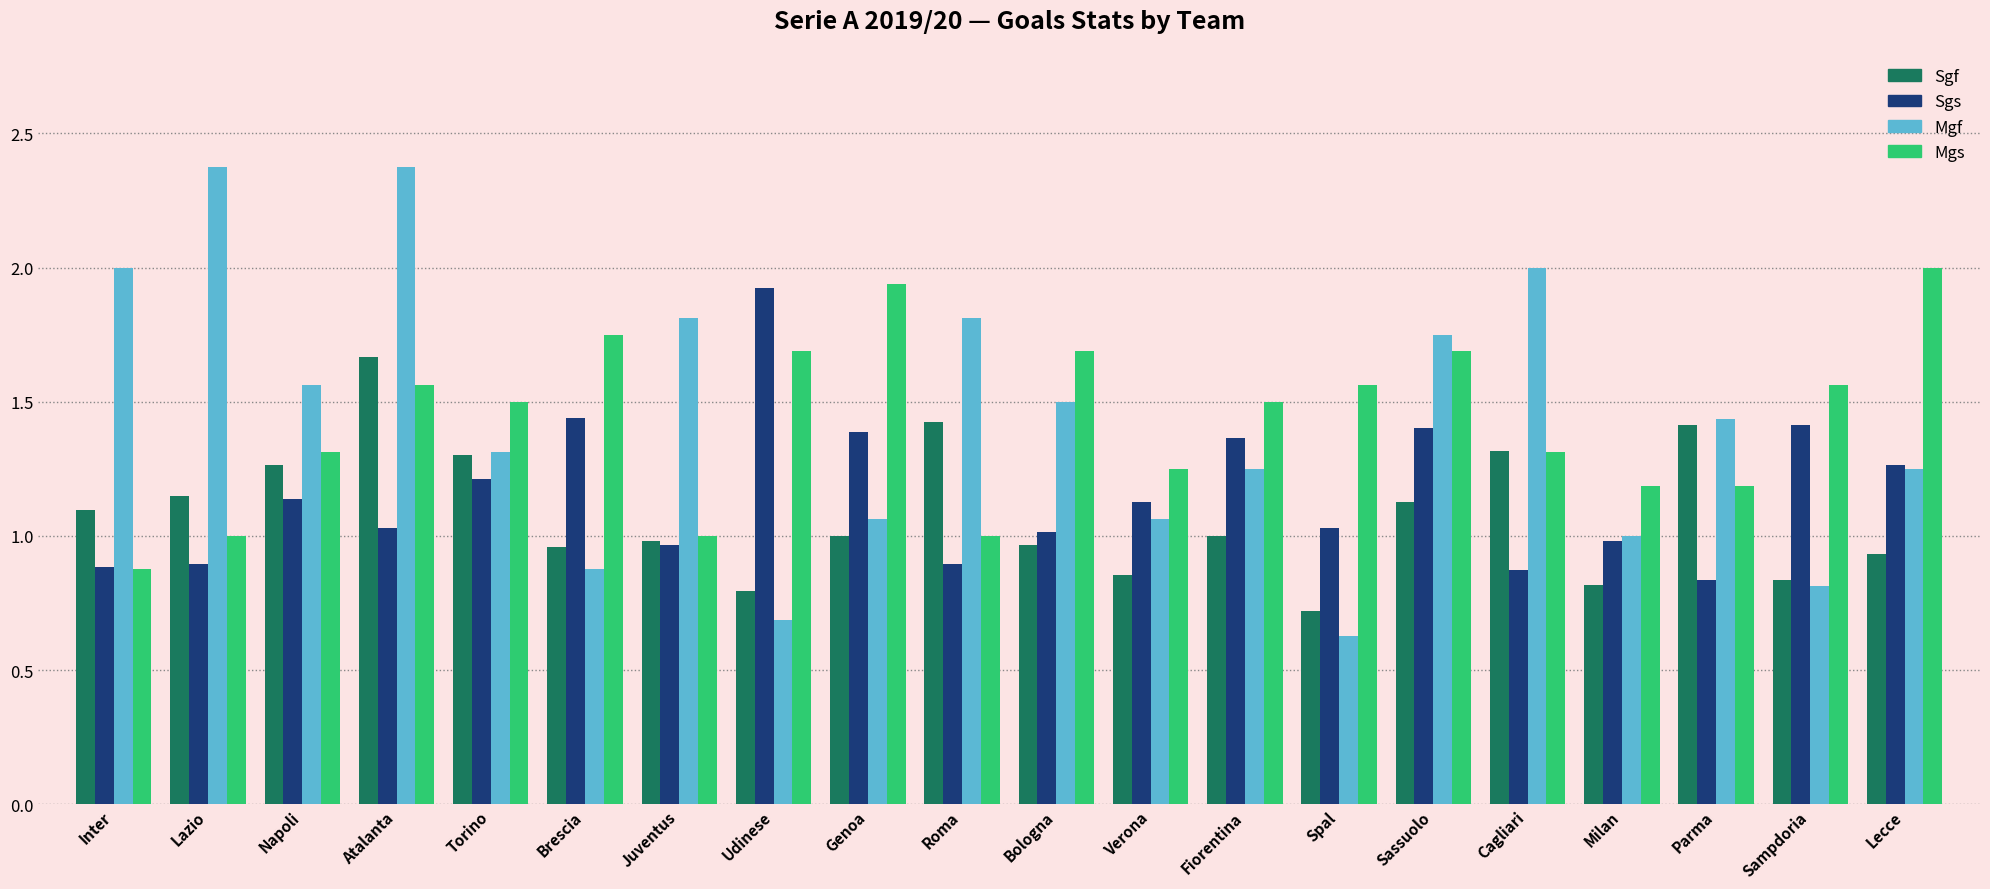

What is the spread (max minus min) of values at Milan?

0.4